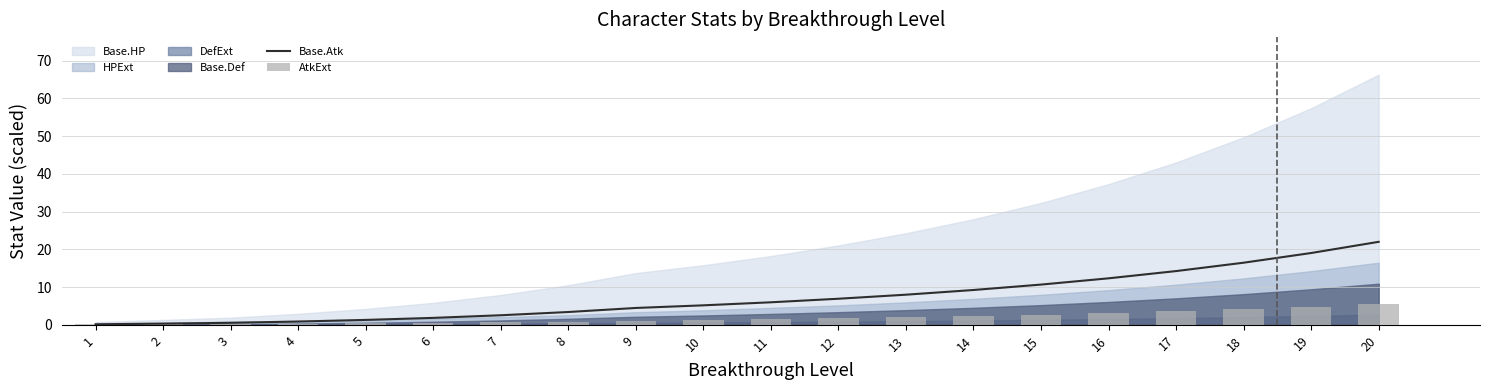

What is the value of the Base.Atk bar at the 19th from the left?

19.0